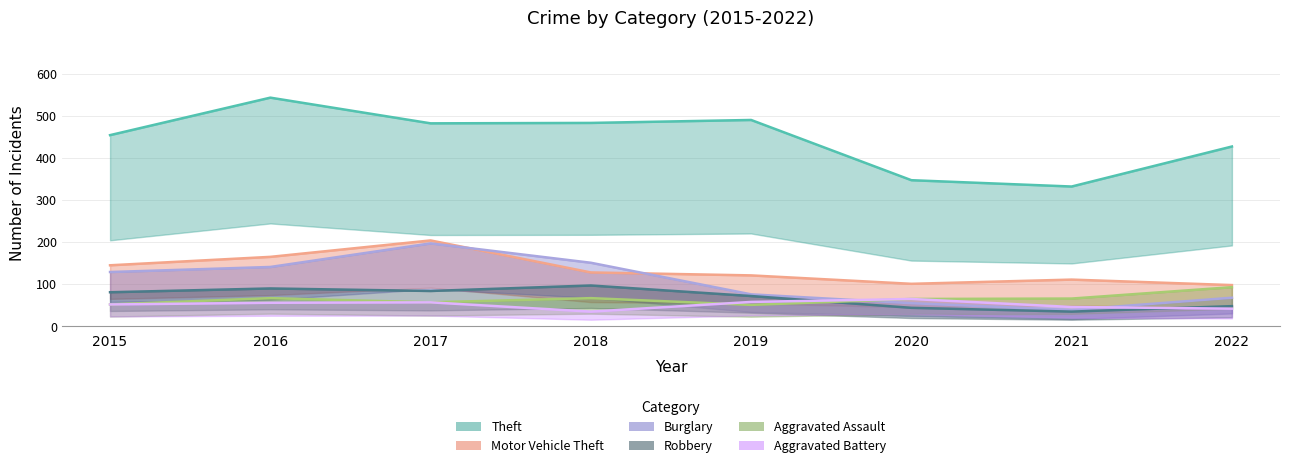

True or false: Motor Vehicle Theft has a value of 165 at 2016.

True